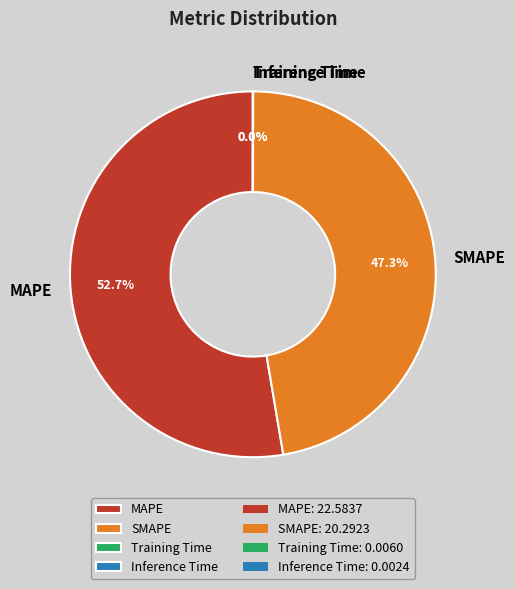

What is the largest slice in the pie chart?

MAPE